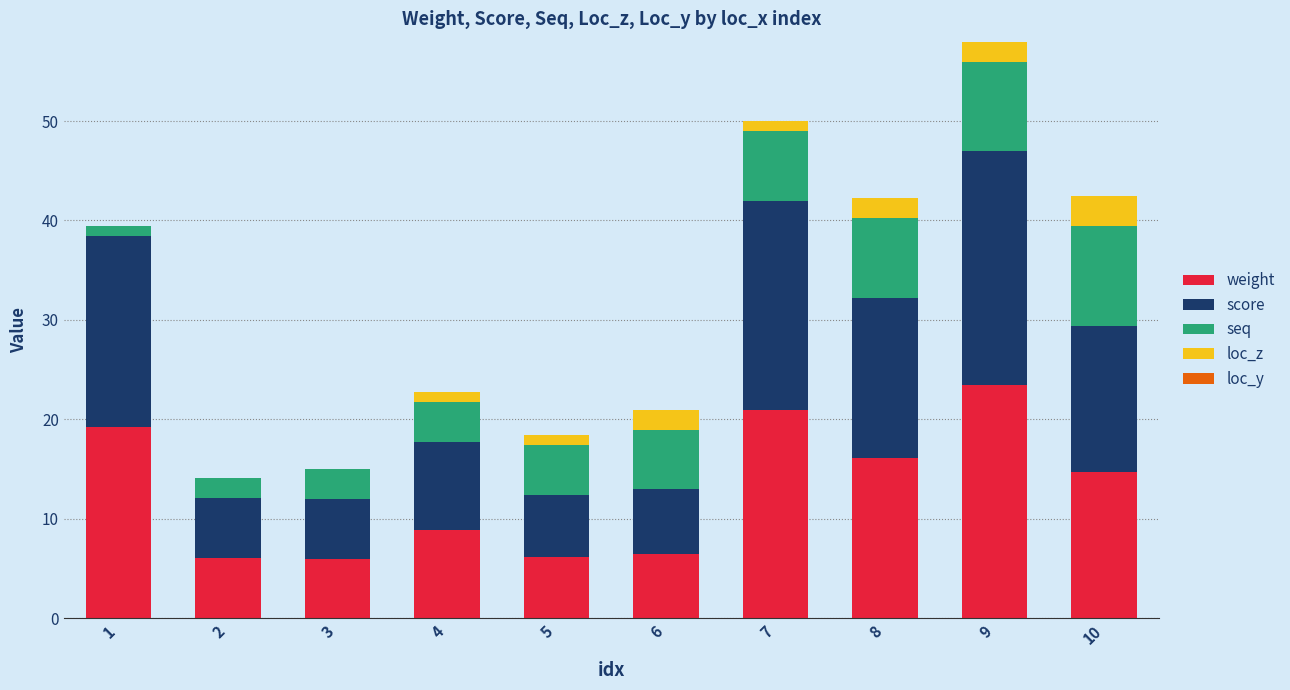

The value of weight at 6 is 6.5. True or false?

True